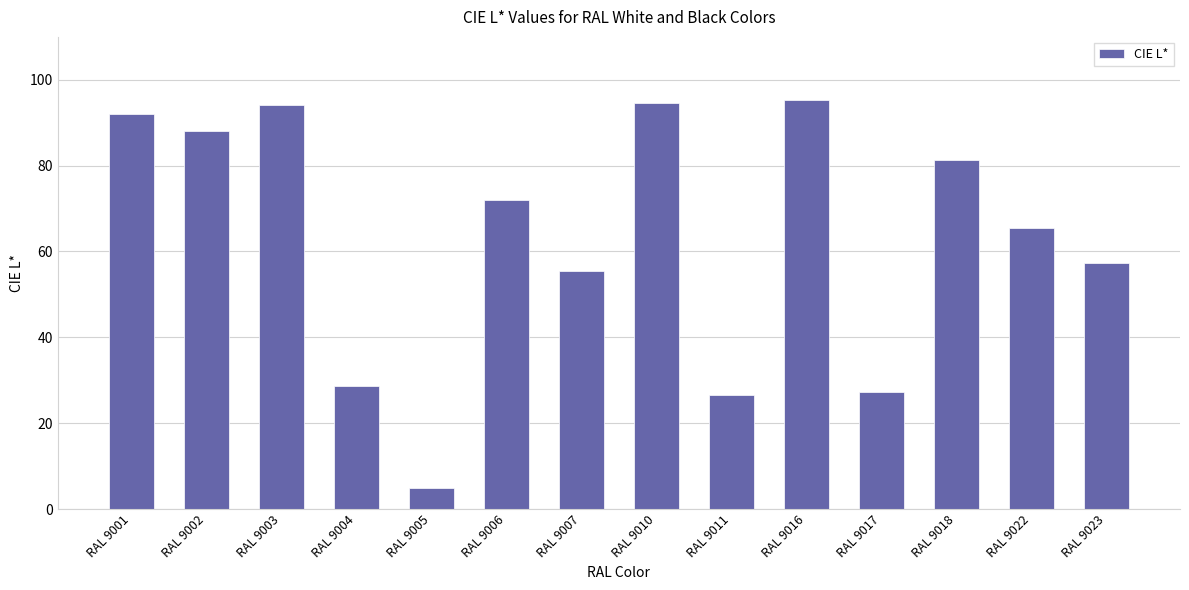

How many values are below 72?

7